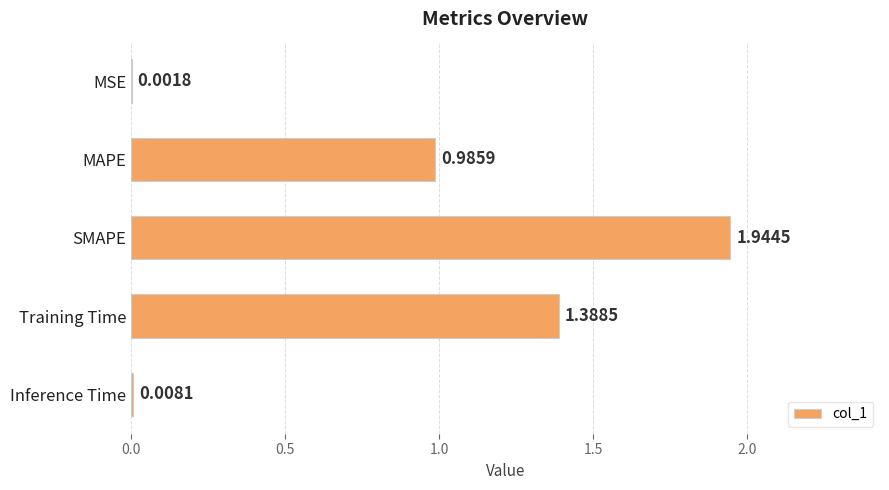

Between Training Time and Inference Time, which is larger?

Training Time